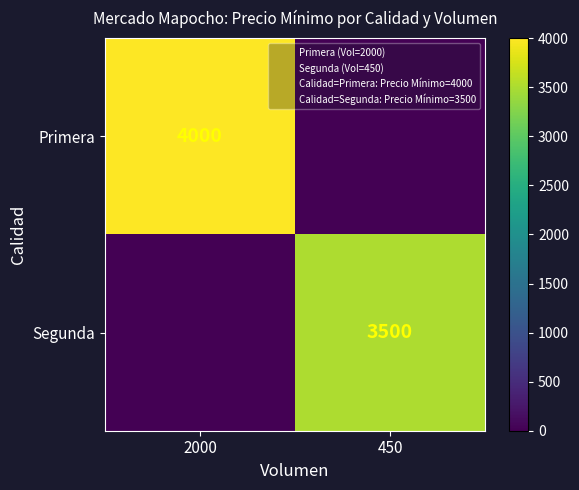

True or false: Primera has a value of 1982 at 2000.

False